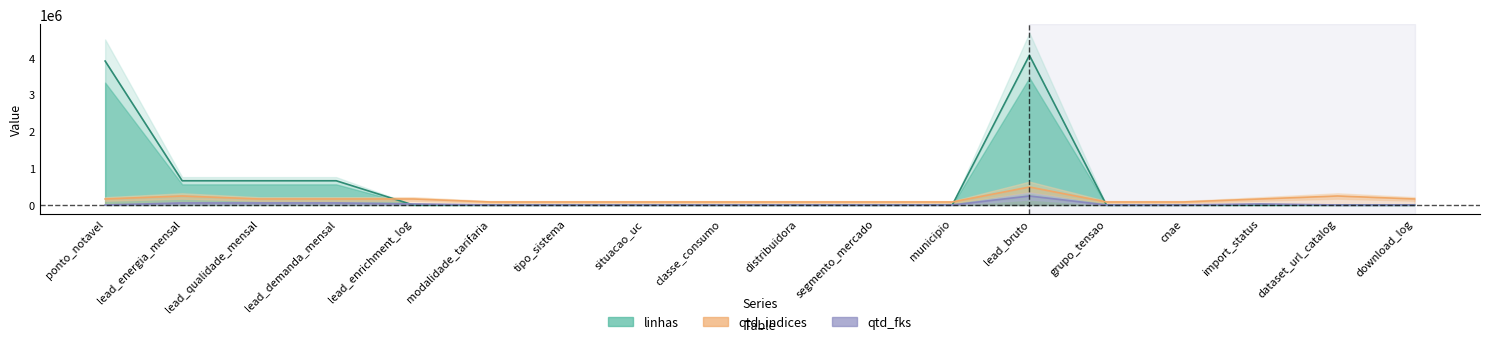

Reading left to right, list all the values displayed in this chart.

linhas: ponto_notavel=3908518.0	lead_energia_mensal=657816.0	lead_qualidade_mensal=657816.0	lead_demanda_mensal=657816.0	lead_enrichment_log=0.0	modalidade_tarifaria=16.0	tipo_sistema=8.0	situacao_uc=12.0	classe_consumo=16.0	distribuidora=114.0	segmento_mercado=7.0	municipio=5571.0	lead_bruto=4063521.0	grupo_tensao=8.0	cnae=1331.0	import_status=21.0	dataset_url_catalog=747.0	download_log=0.0
qtd_indices: ponto_notavel=162540.8	lead_energia_mensal=243811.3	lead_qualidade_mensal=162540.8	lead_demanda_mensal=162540.8	lead_enrichment_log=162540.8	modalidade_tarifaria=81270.4	tipo_sistema=81270.4	situacao_uc=81270.4	classe_consumo=81270.4	distribuidora=81270.4	segmento_mercado=81270.4	municipio=81270.4	lead_bruto=487622.5	grupo_tensao=81270.4	cnae=81270.4	import_status=162540.8	dataset_url_catalog=243811.3	download_log=162540.8
qtd_fks: ponto_notavel=0.0	lead_energia_mensal=54180.3	lead_qualidade_mensal=54180.3	lead_demanda_mensal=54180.3	lead_enrichment_log=27090.1	modalidade_tarifaria=0.0	tipo_sistema=0.0	situacao_uc=0.0	classe_consumo=0.0	distribuidora=0.0	segmento_mercado=0.0	municipio=0.0	lead_bruto=243811.3	grupo_tensao=0.0	cnae=0.0	import_status=27090.1	dataset_url_catalog=0.0	download_log=0.0